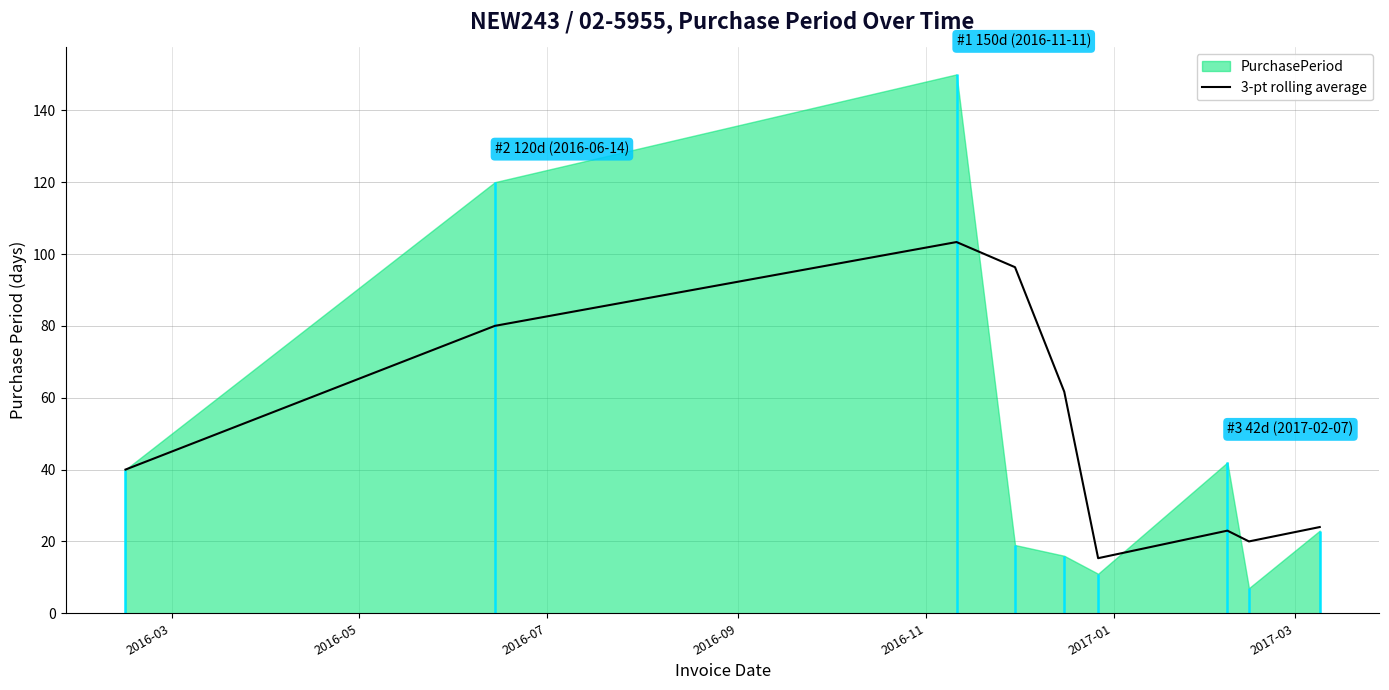

What is the minimum value for 3-pt rolling average?

15.3